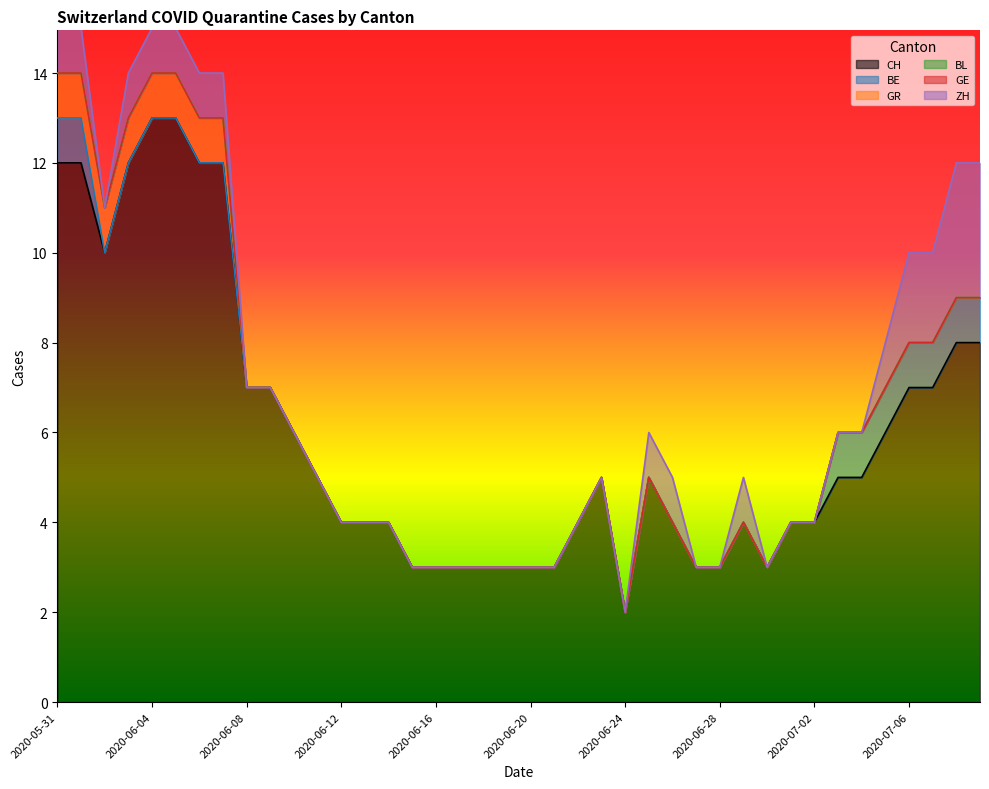

Reading left to right, list all the values displayed in this chart.

CH: 2020-05-31=12	2020-06-01=12	2020-06-02=10	2020-06-03=12	2020-06-04=13	2020-06-05=13	2020-06-06=12	2020-06-07=12	2020-06-08=7	2020-06-09=7	2020-06-10=6	2020-06-11=5	2020-06-12=4	2020-06-13=4	2020-06-14=4	2020-06-15=3	2020-06-16=3	2020-06-17=3	2020-06-18=3	2020-06-19=3	2020-06-20=3	2020-06-21=3	2020-06-22=4	2020-06-23=5	2020-06-24=2	2020-06-25=5	2020-06-26=4	2020-06-27=3	2020-06-28=3	2020-06-29=4	2020-06-30=3	2020-07-01=4	2020-07-02=4	2020-07-03=5	2020-07-04=5	2020-07-05=6	2020-07-06=7	2020-07-07=7	2020-07-08=8	2020-07-09=8
BE: 2020-05-31=1	2020-06-01=1	2020-06-02=0	2020-06-03=0	2020-06-04=0	2020-06-05=0	2020-06-06=0	2020-06-07=0	2020-06-08=0	2020-06-09=0	2020-06-10=0	2020-06-11=0	2020-06-12=0	2020-06-13=0	2020-06-14=0	2020-06-15=0	2020-06-16=0	2020-06-17=0	2020-06-18=0	2020-06-19=0	2020-06-20=0	2020-06-21=0	2020-06-22=0	2020-06-23=0	2020-06-24=0	2020-06-25=0	2020-06-26=0	2020-06-27=0	2020-06-28=0	2020-06-29=0	2020-06-30=0	2020-07-01=0	2020-07-02=0	2020-07-03=1	2020-07-04=1	2020-07-05=1	2020-07-06=1	2020-07-07=1	2020-07-08=1	2020-07-09=1
GR: 2020-05-31=1	2020-06-01=1	2020-06-02=1	2020-06-03=1	2020-06-04=1	2020-06-05=1	2020-06-06=1	2020-06-07=1	2020-06-08=0	2020-06-09=0	2020-06-10=0	2020-06-11=0	2020-06-12=0	2020-06-13=0	2020-06-14=0	2020-06-15=0	2020-06-16=0	2020-06-17=0	2020-06-18=0	2020-06-19=0	2020-06-20=0	2020-06-21=0	2020-06-22=0	2020-06-23=0	2020-06-24=0	2020-06-25=0	2020-06-26=0	2020-06-27=0	2020-06-28=0	2020-06-29=0	2020-06-30=0	2020-07-01=0	2020-07-02=0	2020-07-03=0	2020-07-04=0	2020-07-05=0	2020-07-06=0	2020-07-07=0	2020-07-08=0	2020-07-09=0
BL: 2020-05-31=0	2020-06-01=0	2020-06-02=0	2020-06-03=0	2020-06-04=0	2020-06-05=0	2020-06-06=0	2020-06-07=0	2020-06-08=0	2020-06-09=0	2020-06-10=0	2020-06-11=0	2020-06-12=0	2020-06-13=0	2020-06-14=0	2020-06-15=0	2020-06-16=0	2020-06-17=0	2020-06-18=0	2020-06-19=0	2020-06-20=0	2020-06-21=0	2020-06-22=0	2020-06-23=0	2020-06-24=0	2020-06-25=0	2020-06-26=0	2020-06-27=0	2020-06-28=0	2020-06-29=0	2020-06-30=0	2020-07-01=0	2020-07-02=0	2020-07-03=0	2020-07-04=0	2020-07-05=0	2020-07-06=0	2020-07-07=0	2020-07-08=0	2020-07-09=0
GE: 2020-05-31=0	2020-06-01=0	2020-06-02=0	2020-06-03=0	2020-06-04=0	2020-06-05=0	2020-06-06=0	2020-06-07=0	2020-06-08=0	2020-06-09=0	2020-06-10=0	2020-06-11=0	2020-06-12=0	2020-06-13=0	2020-06-14=0	2020-06-15=0	2020-06-16=0	2020-06-17=0	2020-06-18=0	2020-06-19=0	2020-06-20=0	2020-06-21=0	2020-06-22=0	2020-06-23=0	2020-06-24=0	2020-06-25=0	2020-06-26=0	2020-06-27=0	2020-06-28=0	2020-06-29=0	2020-06-30=0	2020-07-01=0	2020-07-02=0	2020-07-03=0	2020-07-04=0	2020-07-05=0	2020-07-06=0	2020-07-07=0	2020-07-08=0	2020-07-09=0
ZH: 2020-05-31=1	2020-06-01=1	2020-06-02=0	2020-06-03=1	2020-06-04=1	2020-06-05=1	2020-06-06=1	2020-06-07=1	2020-06-08=0	2020-06-09=0	2020-06-10=0	2020-06-11=0	2020-06-12=0	2020-06-13=0	2020-06-14=0	2020-06-15=0	2020-06-16=0	2020-06-17=0	2020-06-18=0	2020-06-19=0	2020-06-20=0	2020-06-21=0	2020-06-22=0	2020-06-23=0	2020-06-24=0	2020-06-25=1	2020-06-26=1	2020-06-27=0	2020-06-28=0	2020-06-29=1	2020-06-30=0	2020-07-01=0	2020-07-02=0	2020-07-03=0	2020-07-04=0	2020-07-05=1	2020-07-06=2	2020-07-07=2	2020-07-08=3	2020-07-09=3